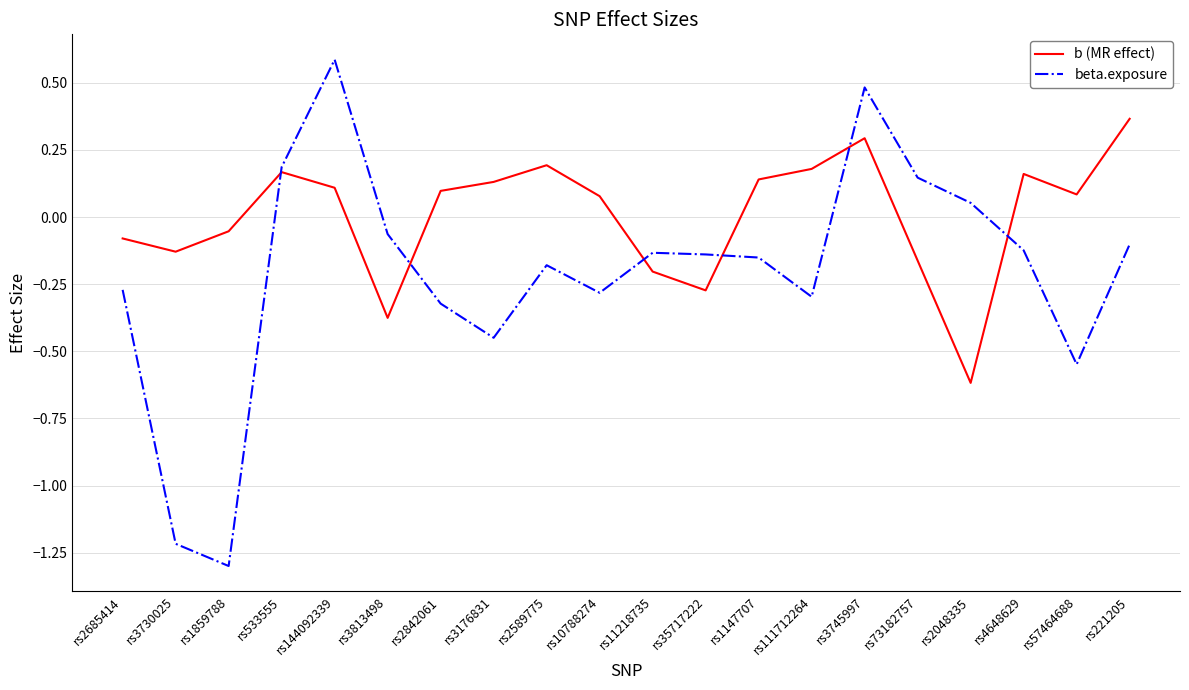

Where does the b (MR effect) series first go above 0?

rs533555